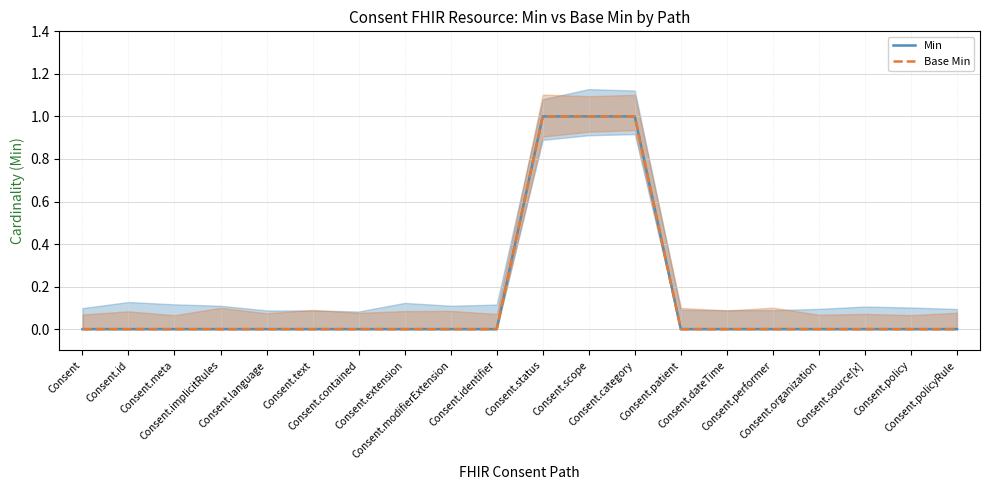

True or false: Base Min has more than 1 interior local peaks.

False